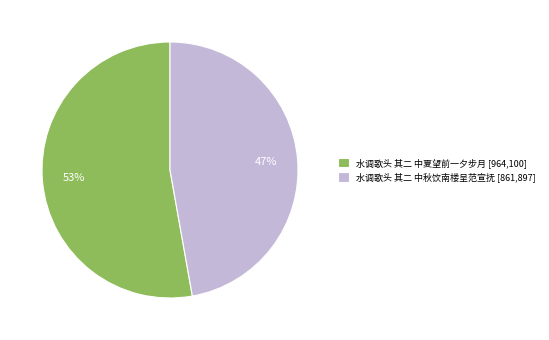

What percentage is the 水调歌头 其二 中夏望前一夕步月 slice, to the nearest percent?

53%